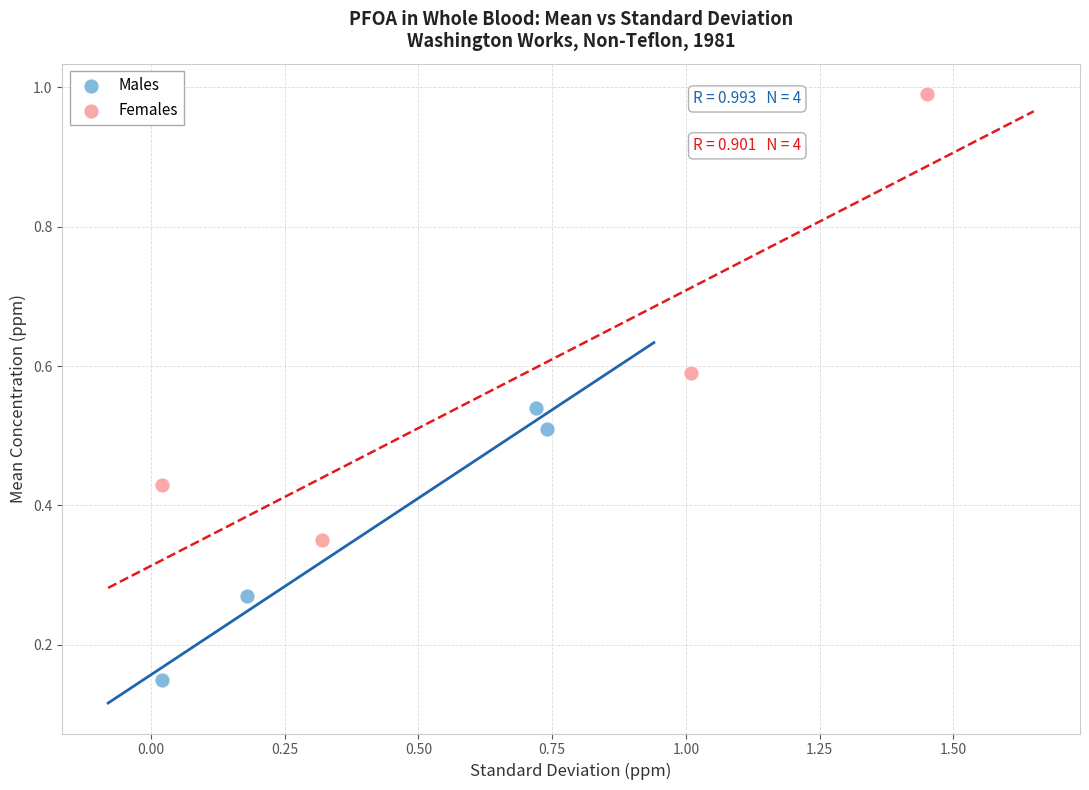

Which series contains the lowest Y value?

Males